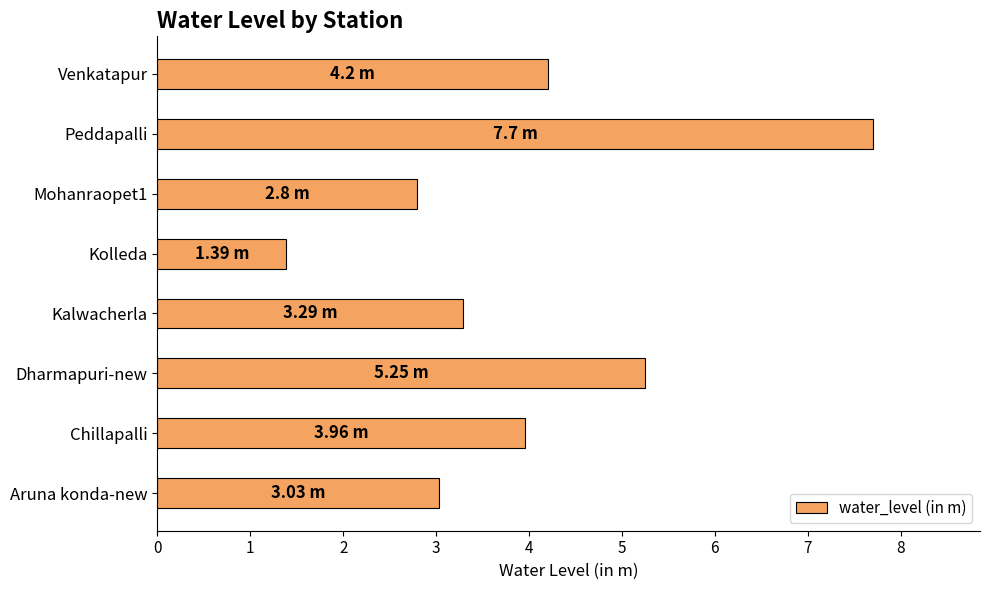

Which has a higher value, Peddapalli or Chillapalli?

Peddapalli